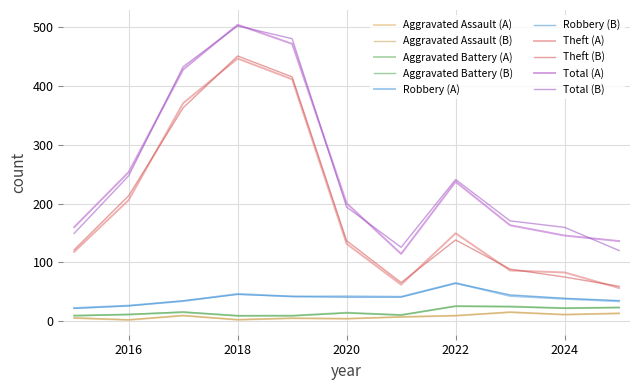

How many lines are shown in the chart?

10